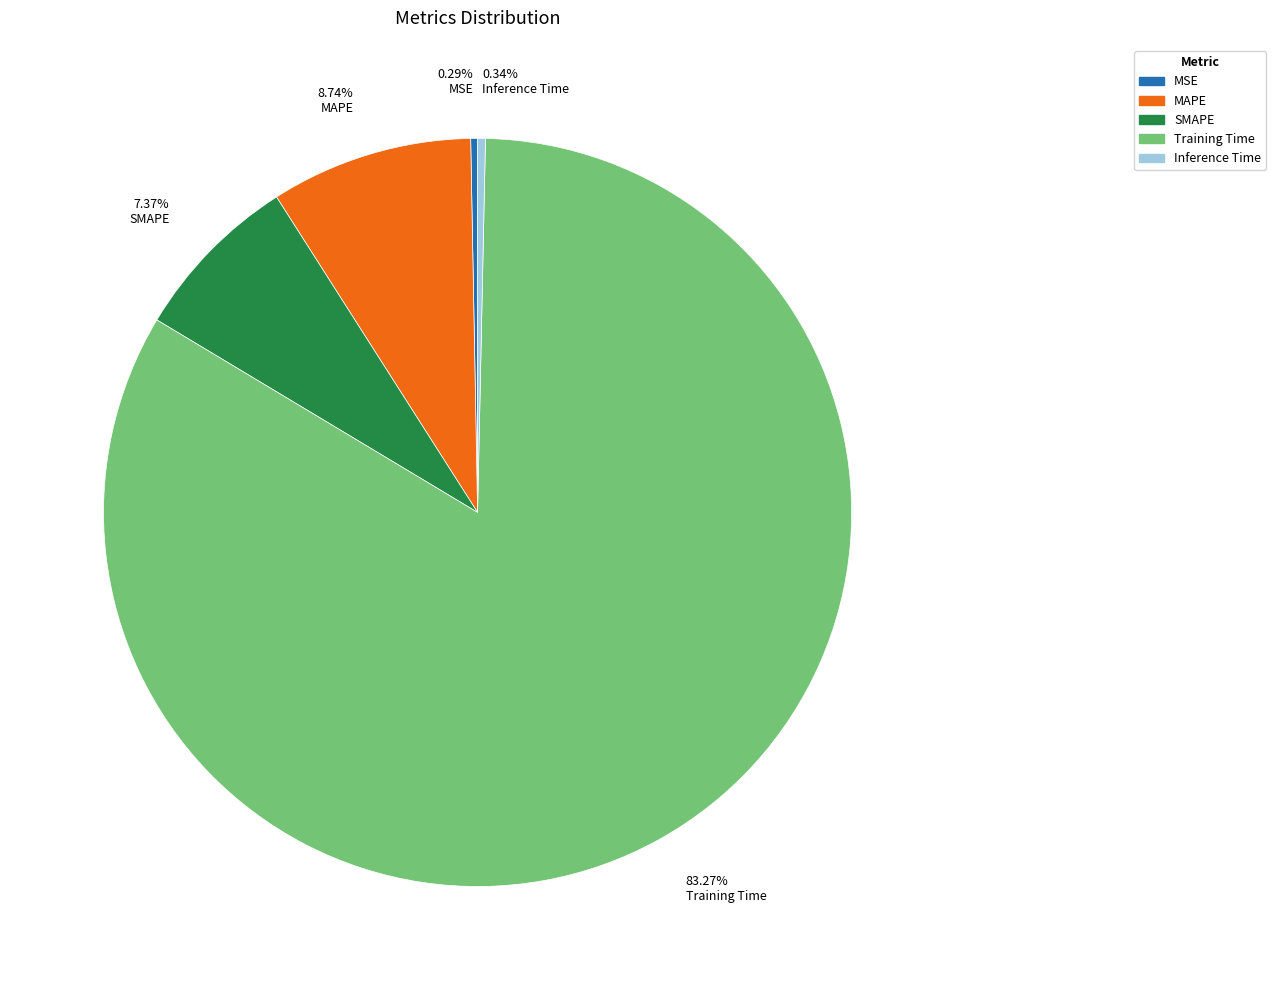

Do MSE and Inference Time together represent more than half of the pie?

No